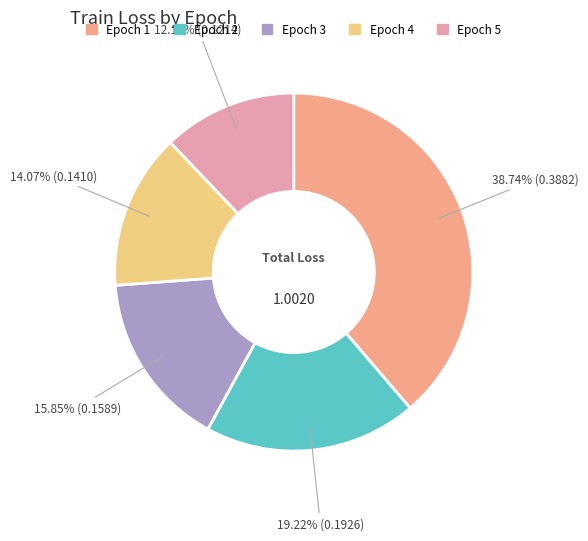

What percentage is the Epoch 3 slice, to the nearest percent?

16%